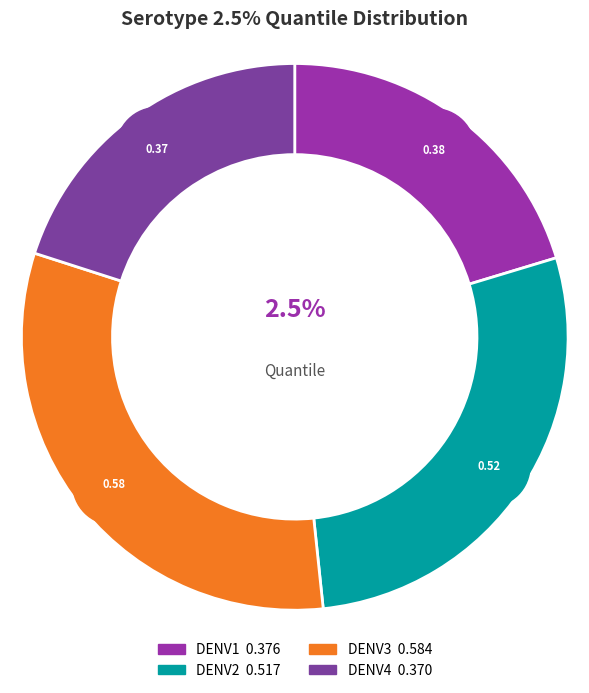

How many slices are in this pie chart?

4